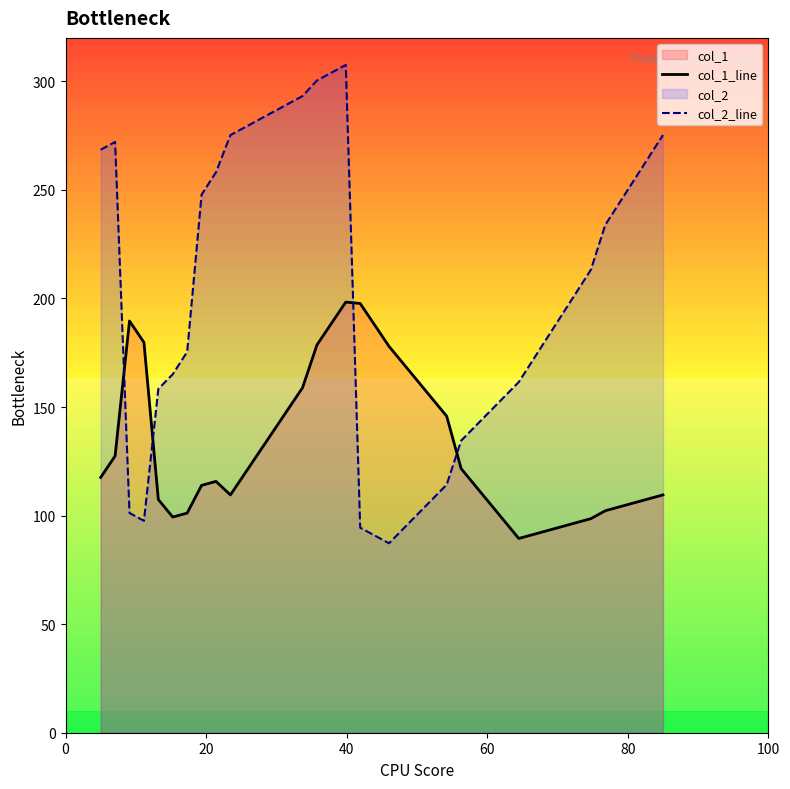

What is the minimum value shown in the chart?

87.3